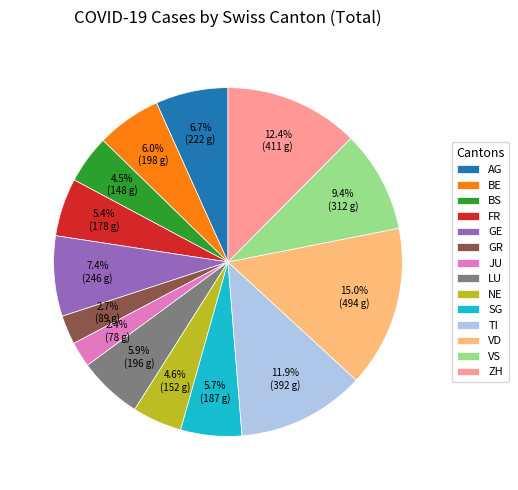

Which category has the biggest portion of the pie?

VD